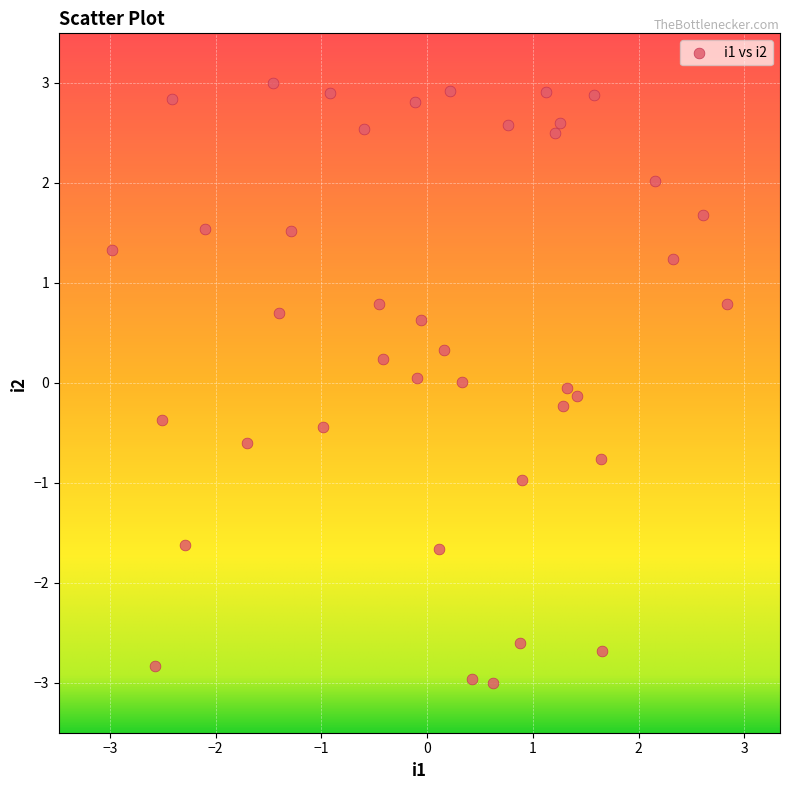

What is the range of X values (max minus min)?

5.8